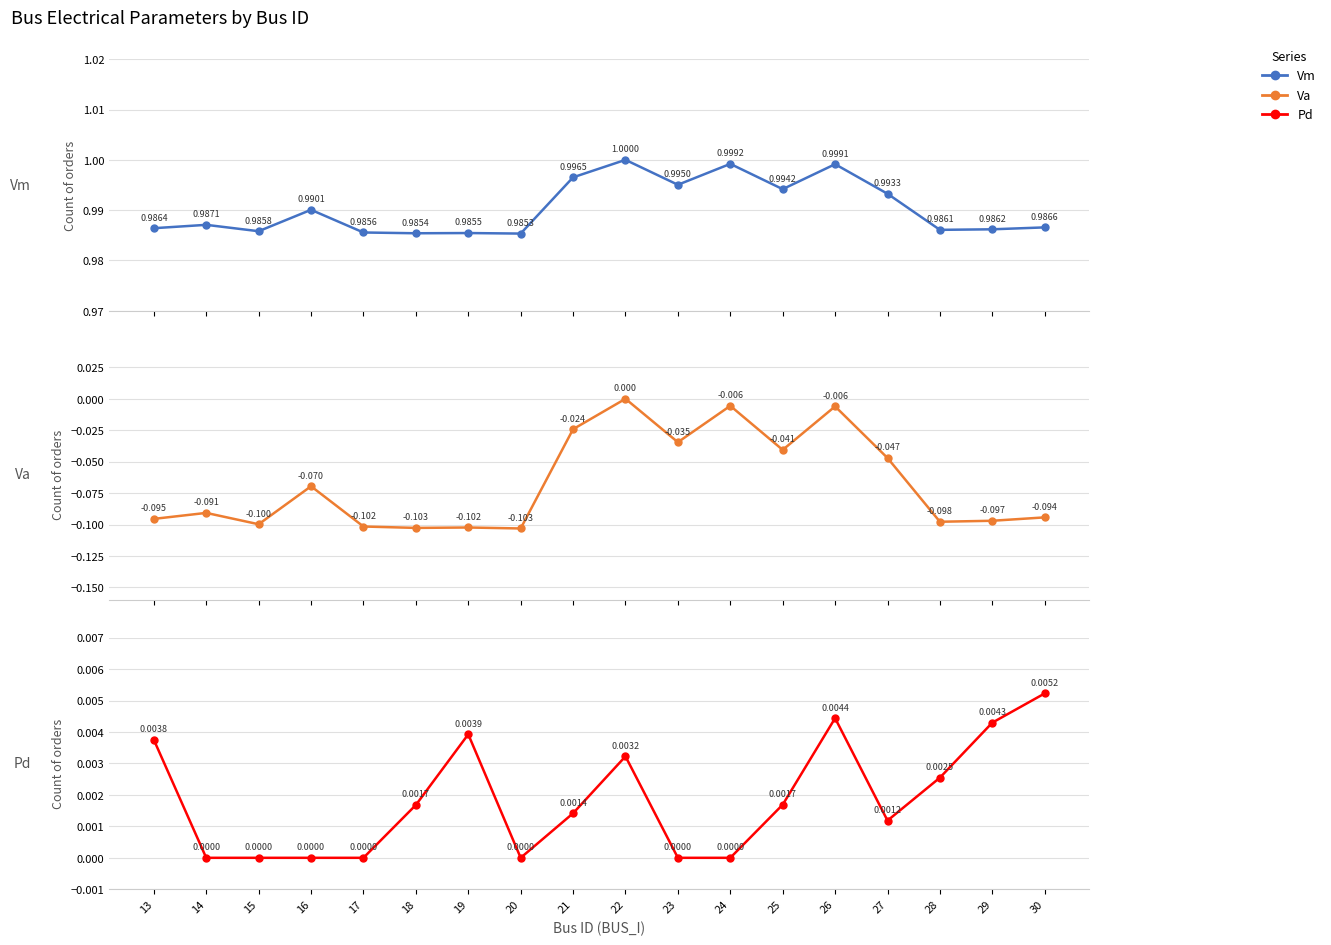

At which category is the sum across all series the highest?

22